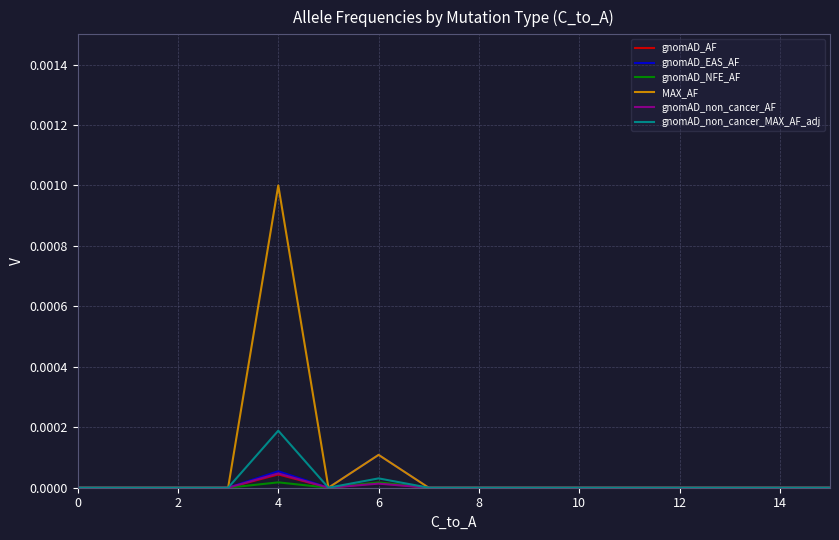

Which series has the largest range (max minus min)?

MAX_AF